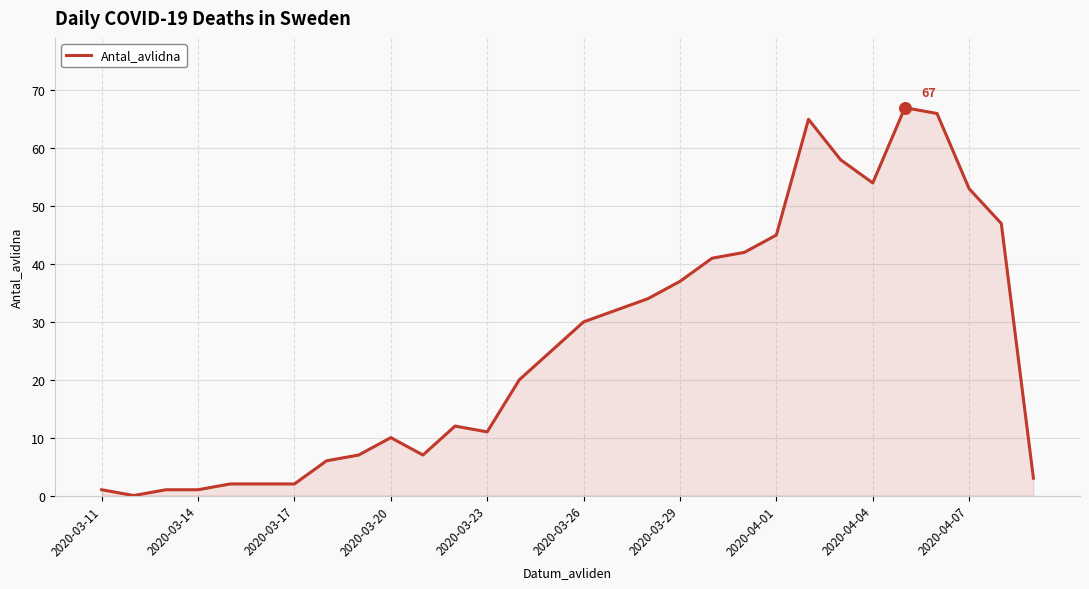

What is the greatest value displayed?

67